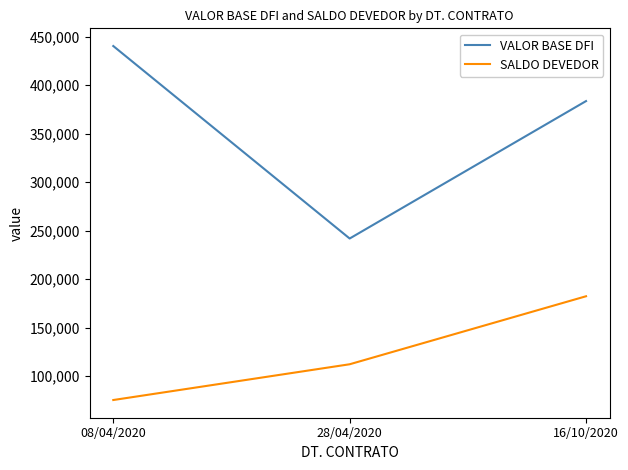

At which label does SALDO DEVEDOR first exceed 112099?

28/04/2020